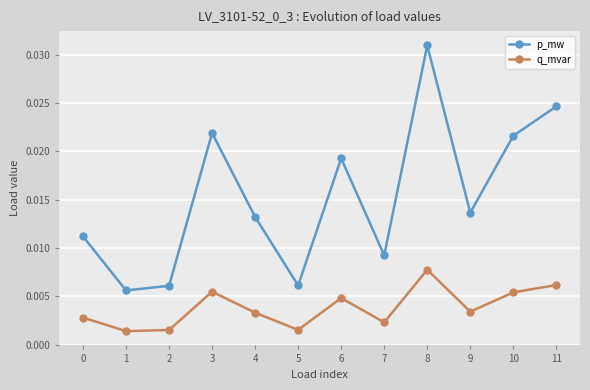

Which category has the highest value in the q_mvar series?

8